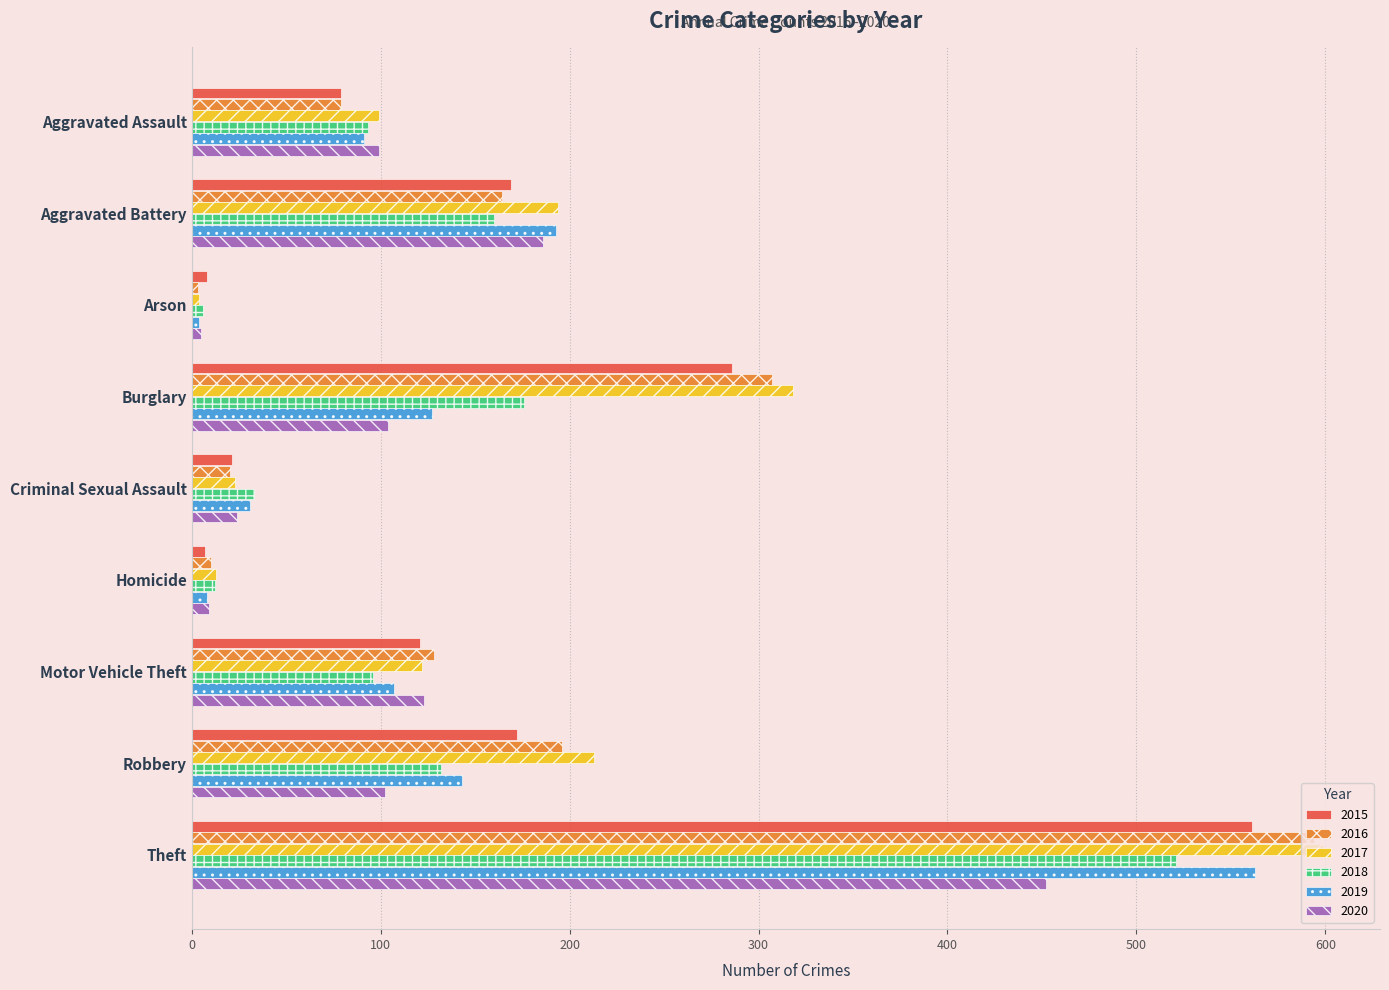

What is the maximum value shown in the chart?

599